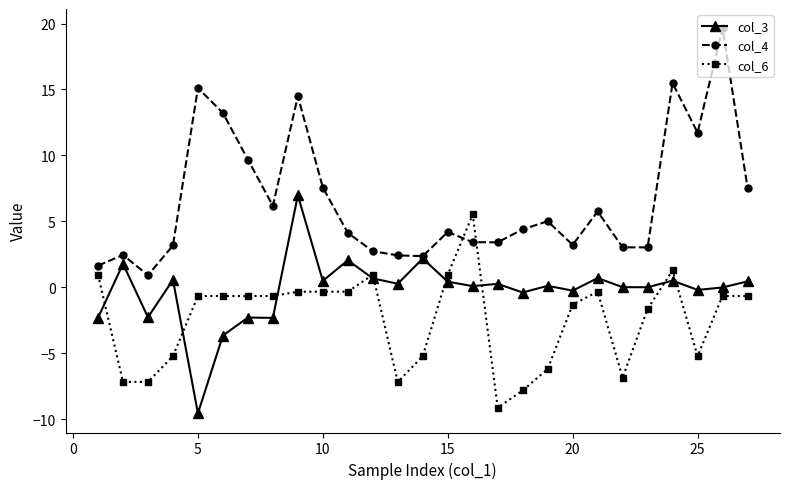

What is the maximum value shown in the chart?

19.6